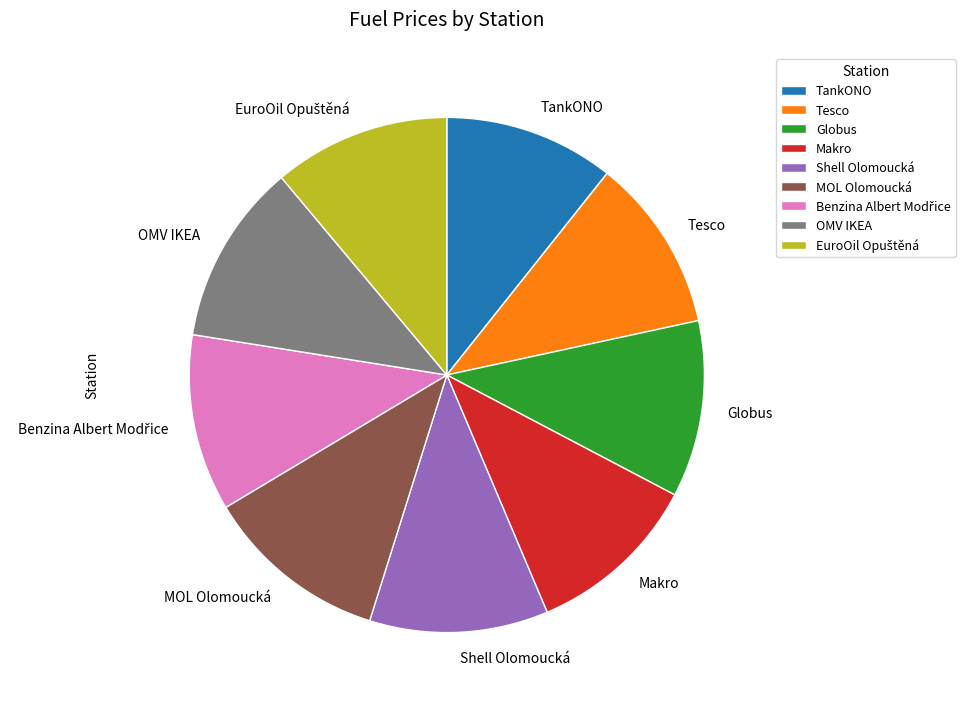

Is it true that Shell Olomoucká is 25% of the pie?

False